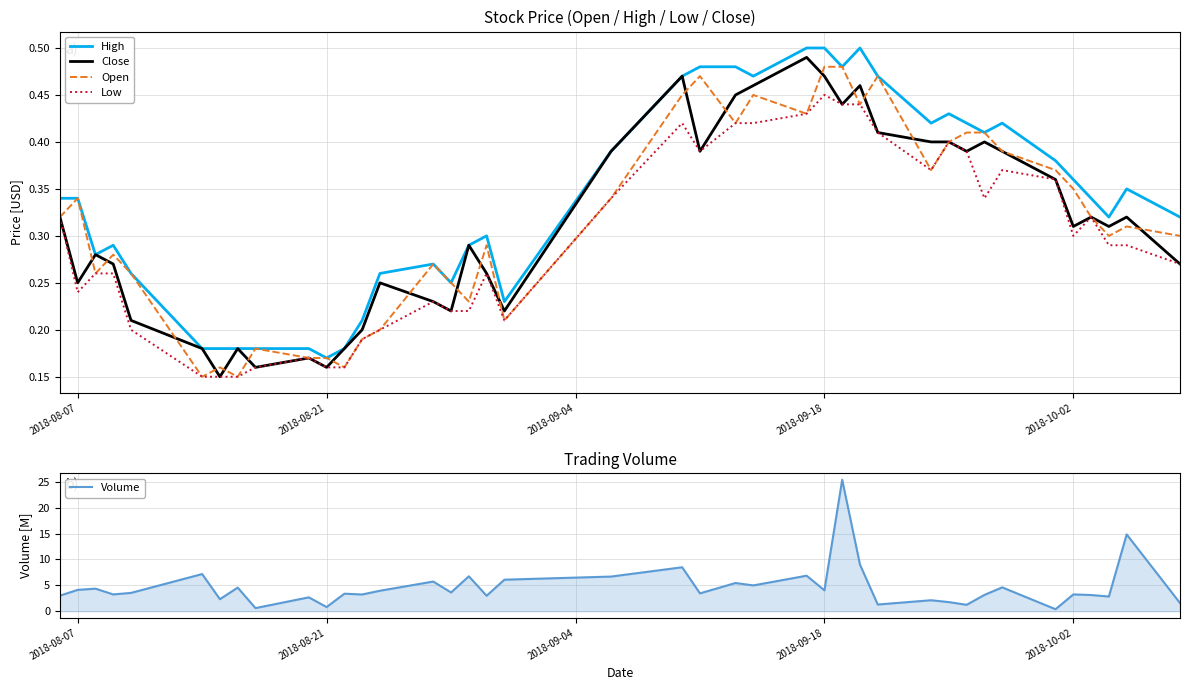

What is the highest value of the Volume series?

25.4